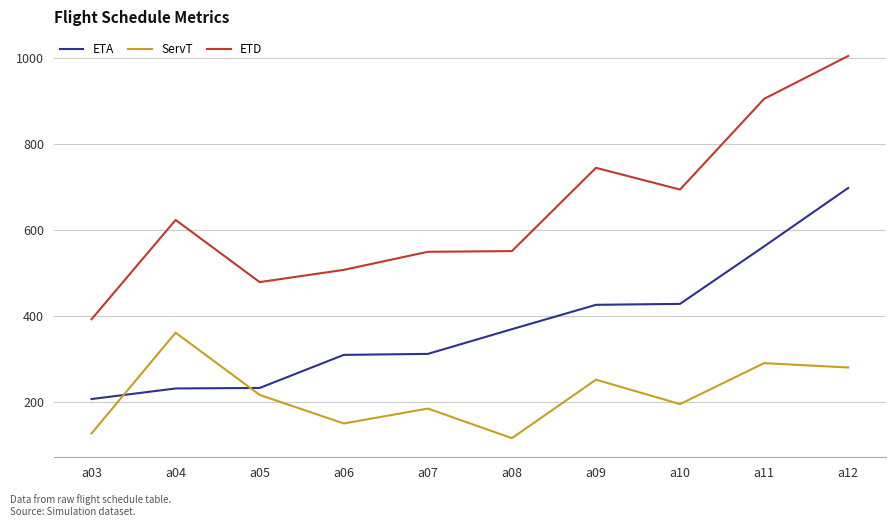

The ServT series shows 195.6 at a10. True or false?

True